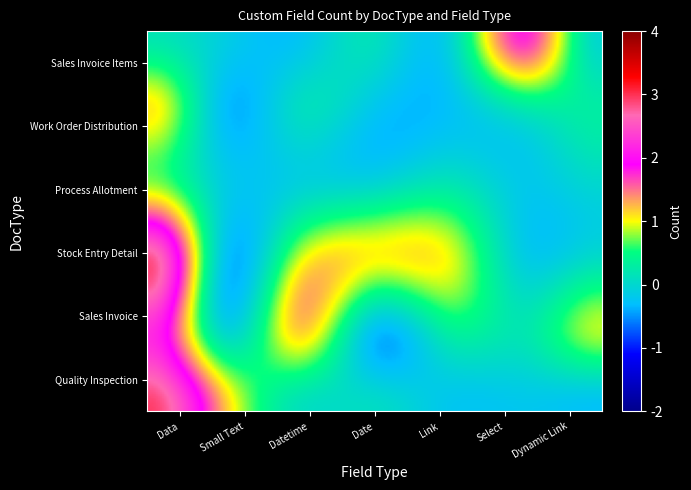

What is the total value across all series at Data?

10